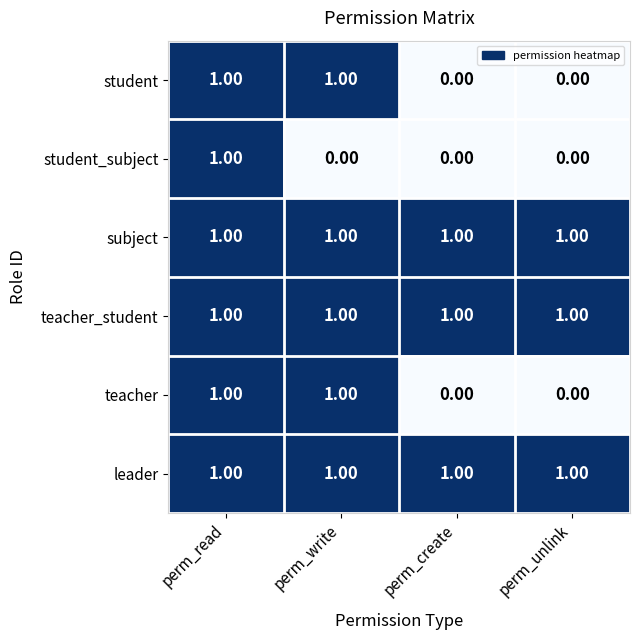

What is the greatest value displayed?

1